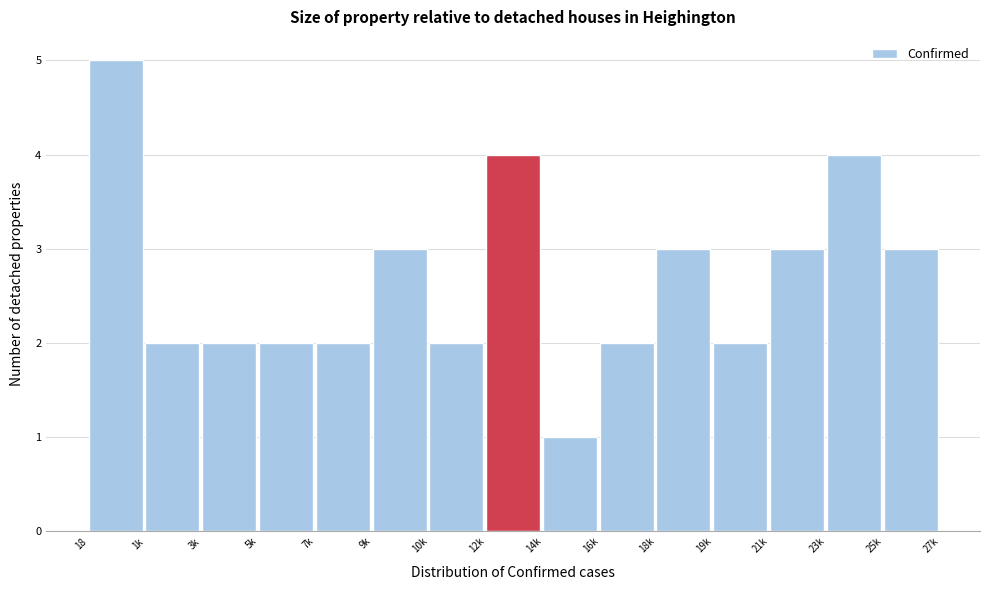

Reading right to left, extract all data points from this chart.

25k=3	23k=4	21k=3	19k=2	18k=3	16k=2	14k=1	12k=4	10k=2	9k=3	7k=2	5k=2	3k=2	1k=2	18=5